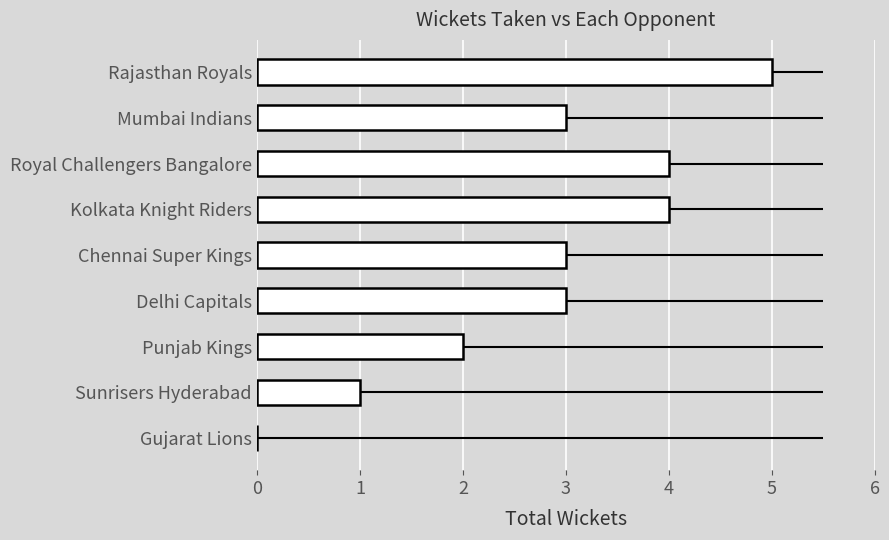

What is the sum of all values?

25